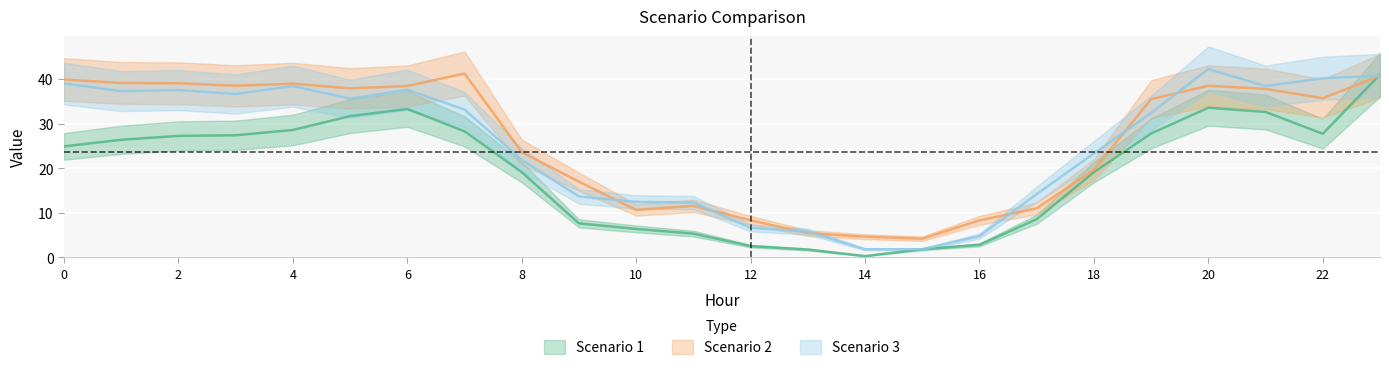

The Scenario 2 series shows 3.4 at 16. True or false?

False